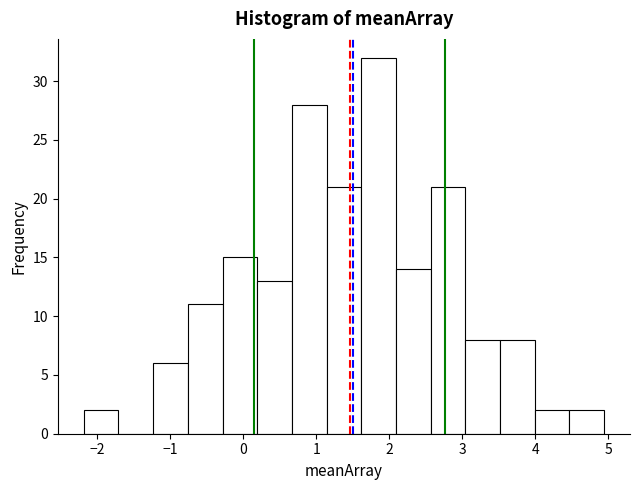

Reading left to right, list every bar in this chart as the range it spans on the x-axis followed by its height. Neither the bar edges nor the heights are printed on the chart, so give them approximately, as read against the axes.

-2.2 to -1.7: 2
-1.7 to -1.2: 0
-1.2 to -0.8: 6
-0.8 to -0.3: 11
-0.3 to 0.2: 15
0.2 to 0.7: 13
0.7 to 1.1: 28
1.1 to 1.6: 21
1.6 to 2.1: 32
2.1 to 2.6: 14
2.6 to 3.0: 21
3.0 to 3.5: 8
3.5 to 4.0: 8
4.0 to 4.5: 2
4.5 to 4.9: 2